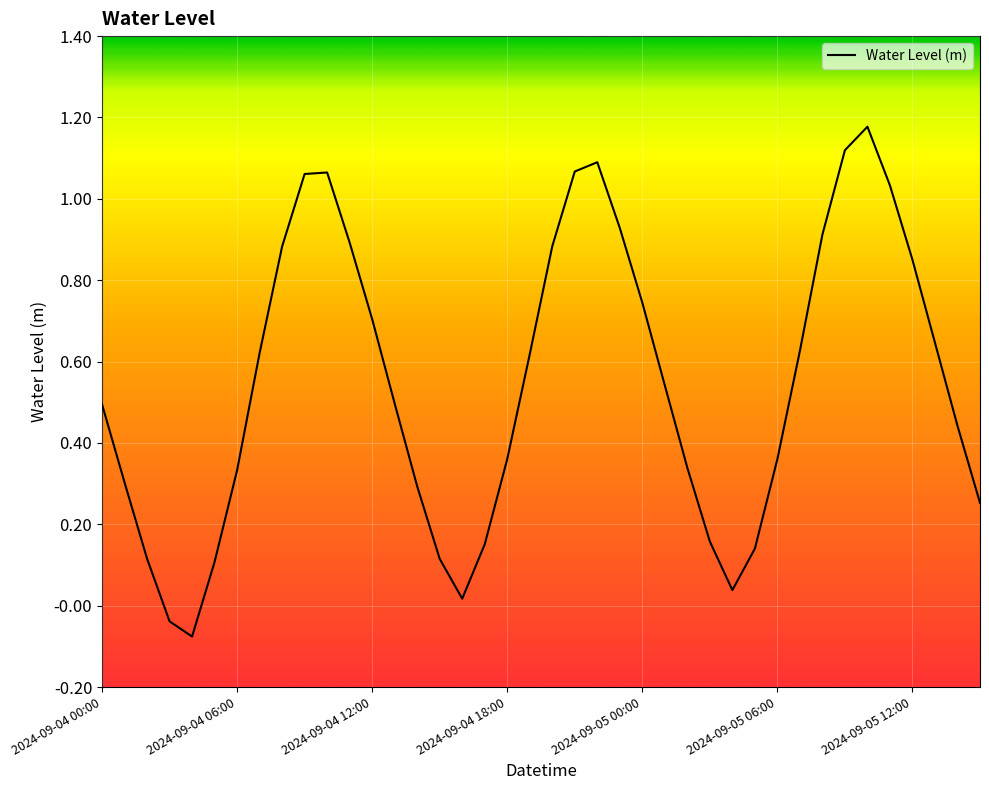

What is the difference between the maximum and minimum values?

1.3